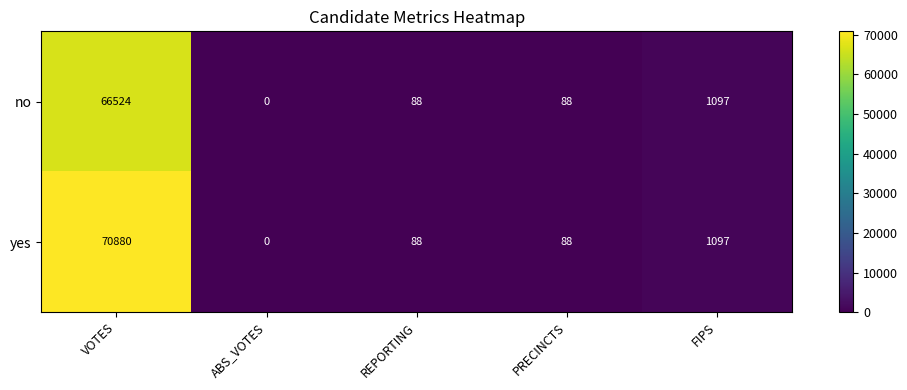

List the series in order of their overall mean, lowest first.

no, yes